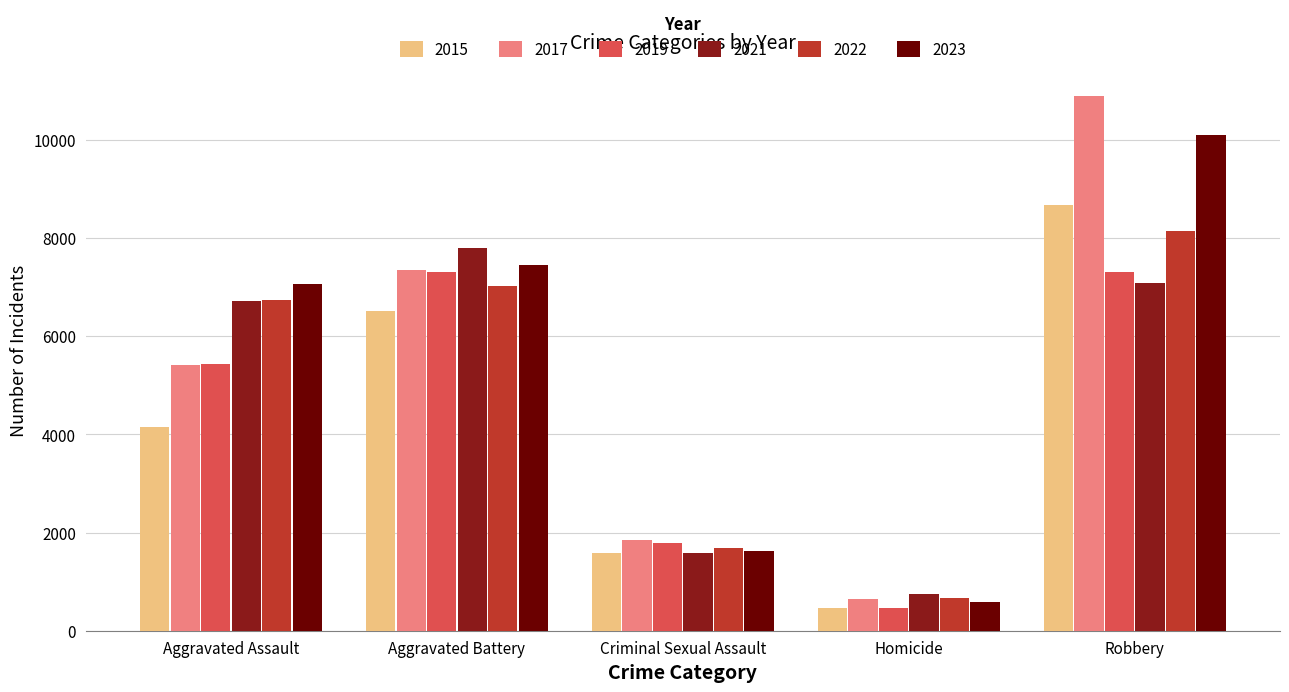

Which series has the widest spread of values?

2017